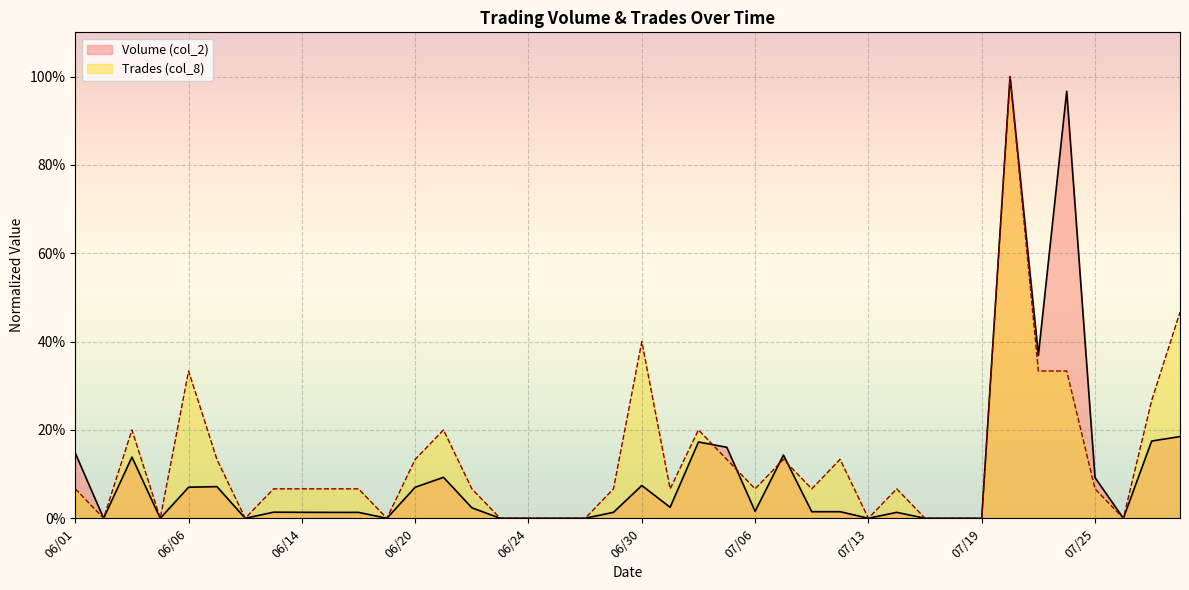

Reading right to left, list all the values displayed in this chart.

Volume (col_2): 07/29=0.2	07/27=0.2	07/26=0.0	07/25=0.1	07/22=1.0	07/21=0.4	07/20=1.0	07/19=0.0	07/18=0.0	07/15=0.0	07/14=0.0	07/13=0.0	07/12=0.0	07/11=0.0	07/07=0.1	07/06=0.0	07/05=0.2	07/04=0.2	07/01=0.0	06/30=0.1	06/29=0.0	06/28=0.0	06/27=0.0	06/24=0.0	06/23=0.0	06/22=0.0	06/21=0.1	06/20=0.1	06/17=0.0	06/16=0.0	06/15=0.0	06/14=0.0	06/13=0.0	06/08=0.0	06/07=0.1	06/06=0.1	06/04=0.0	06/03=0.1	06/02=0.0	06/01=0.1
Trades (col_8): 07/29=0.5	07/27=0.3	07/26=0.0	07/25=0.1	07/22=0.3	07/21=0.3	07/20=1.0	07/19=0.0	07/18=0.0	07/15=0.0	07/14=0.1	07/13=0.0	07/12=0.1	07/11=0.1	07/07=0.1	07/06=0.1	07/05=0.1	07/04=0.2	07/01=0.1	06/30=0.4	06/29=0.1	06/28=0.0	06/27=0.0	06/24=0.0	06/23=0.0	06/22=0.1	06/21=0.2	06/20=0.1	06/17=0.0	06/16=0.1	06/15=0.1	06/14=0.1	06/13=0.1	06/08=0.0	06/07=0.1	06/06=0.3	06/04=0.0	06/03=0.2	06/02=0.0	06/01=0.1